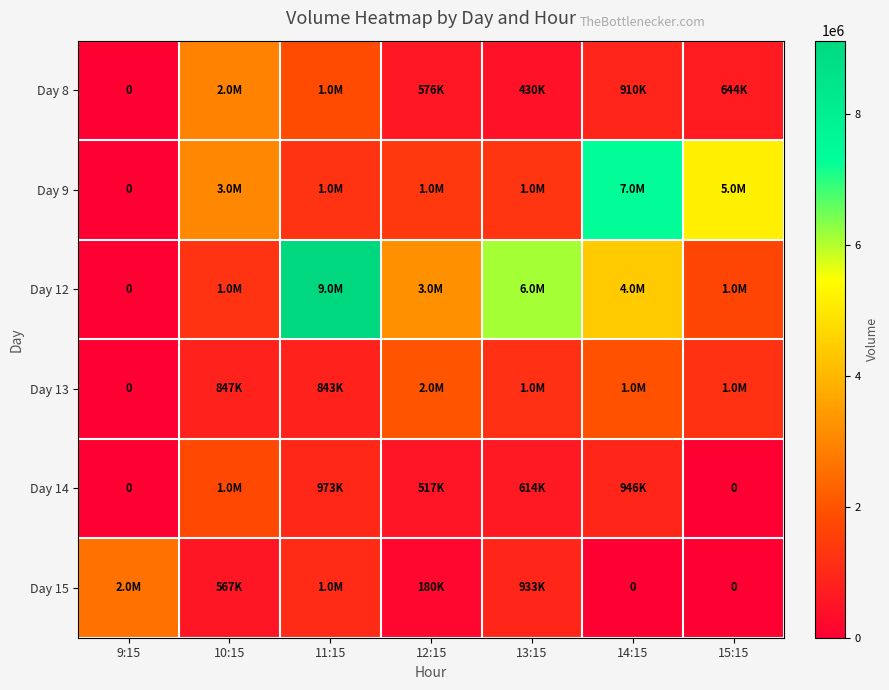

At which category is the sum across all series the highest?

14:15